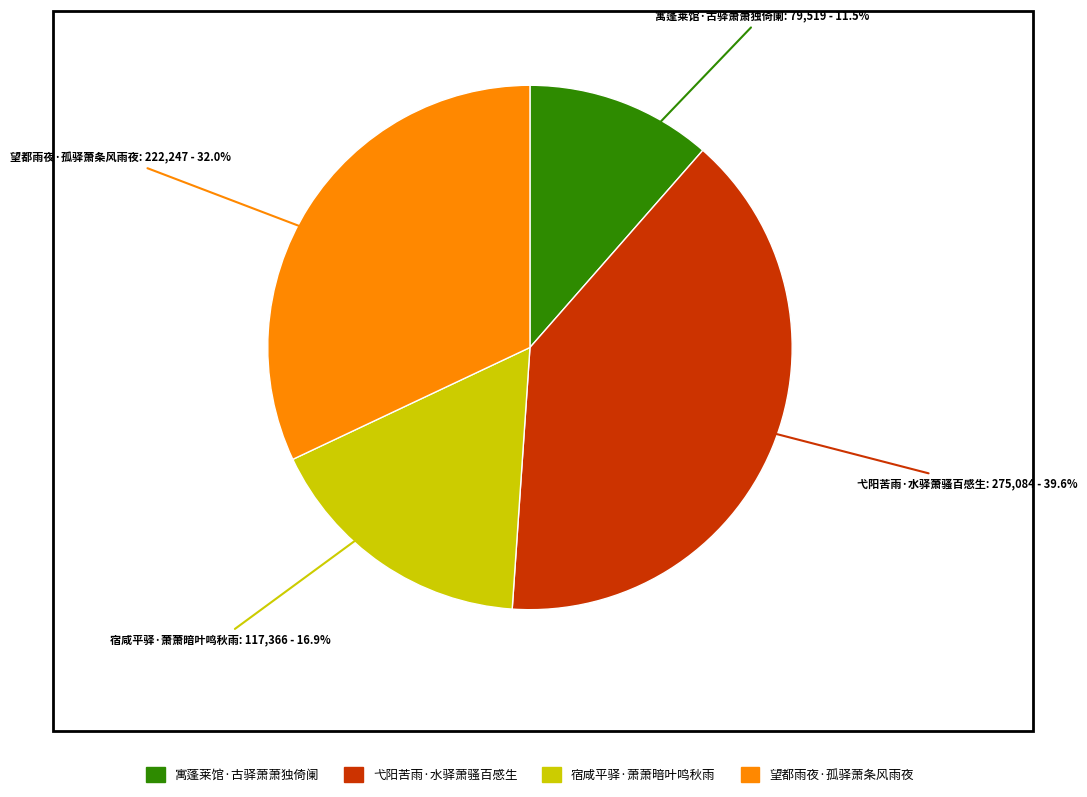

What is the ratio of the value at 宿咸平驿·萧萧暗叶鸣秋雨 to the value at 寓蓬莱馆·古驿萧萧独倚阑?

1.5